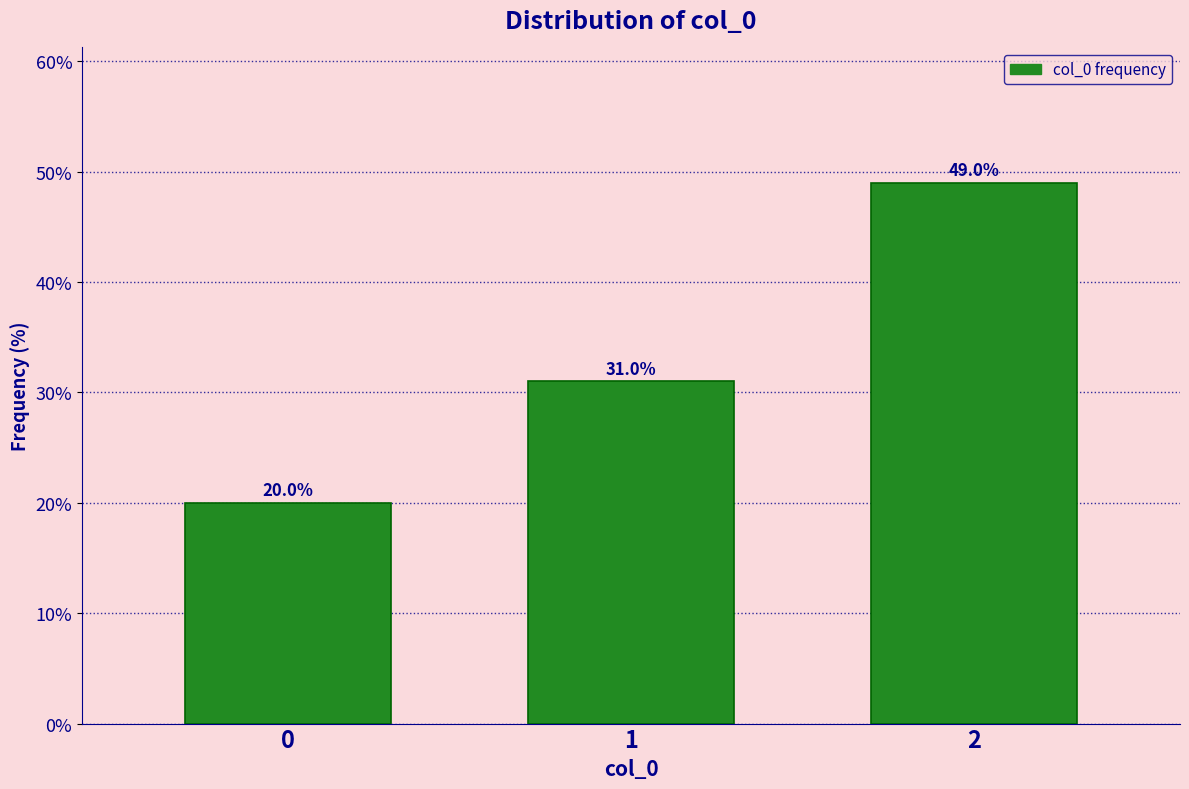

Reading right to left, what are all the values shown in this chart?

49	31	20